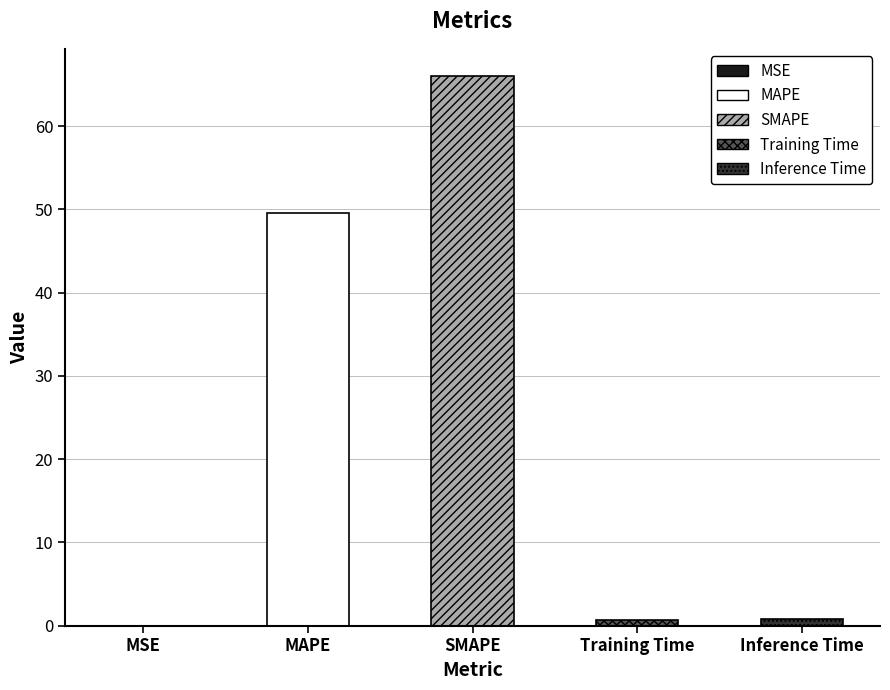

How many categories are shown in the chart?

5